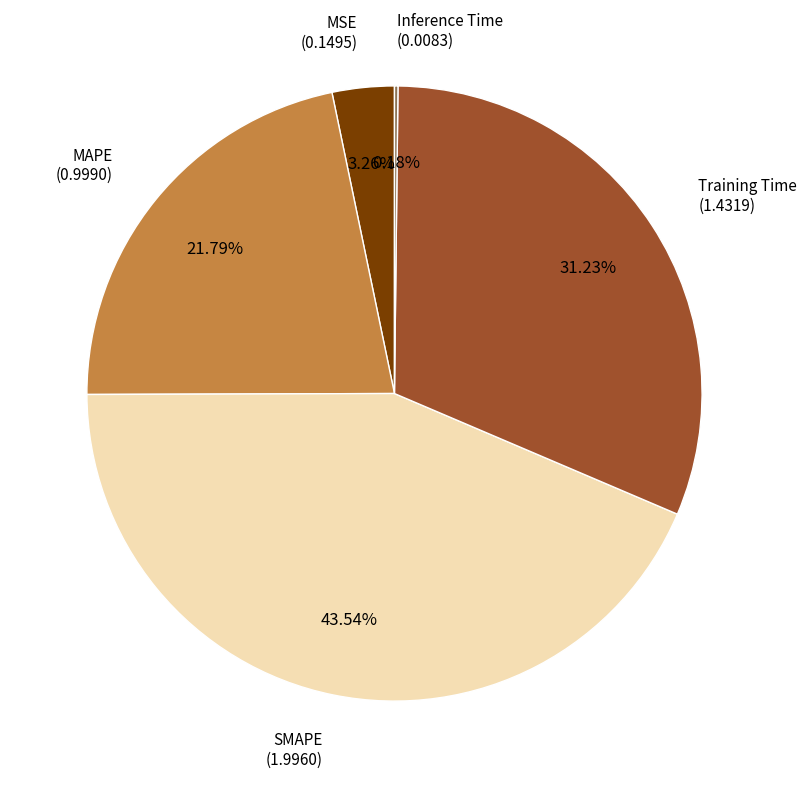

Is there any slice that represents more than half of the pie?

No